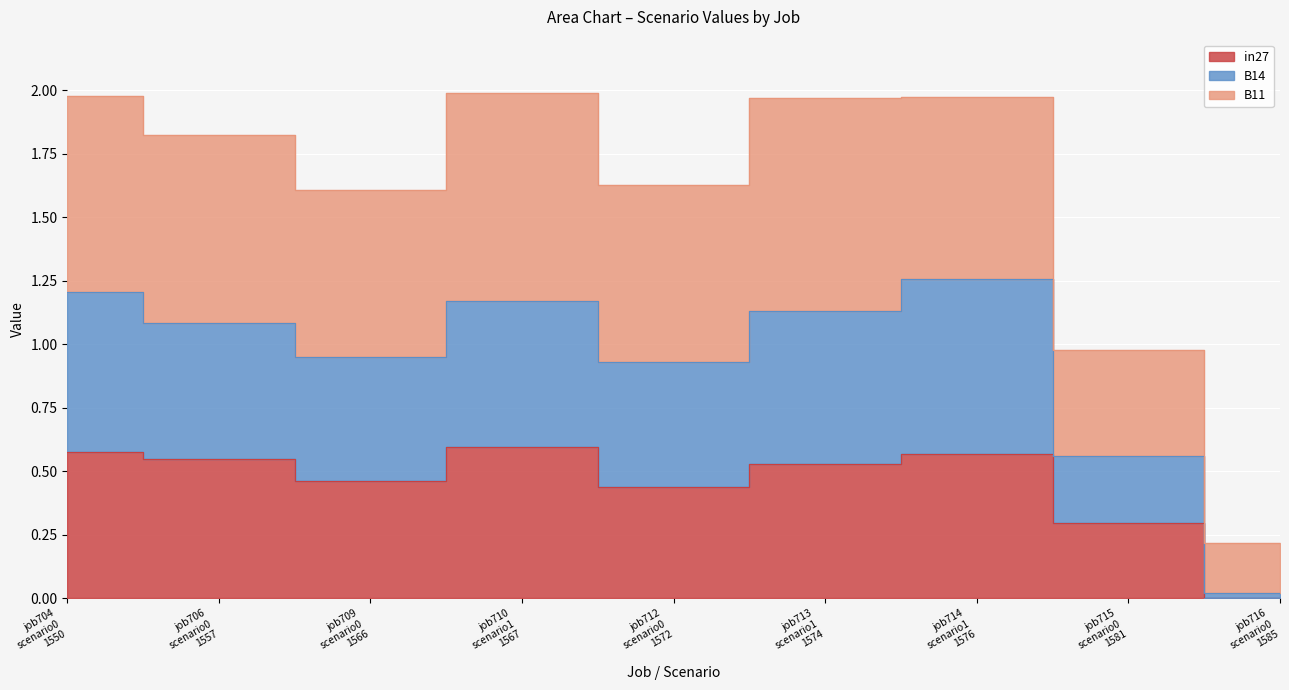

What position from the left is job712 scenario0 1572?

5